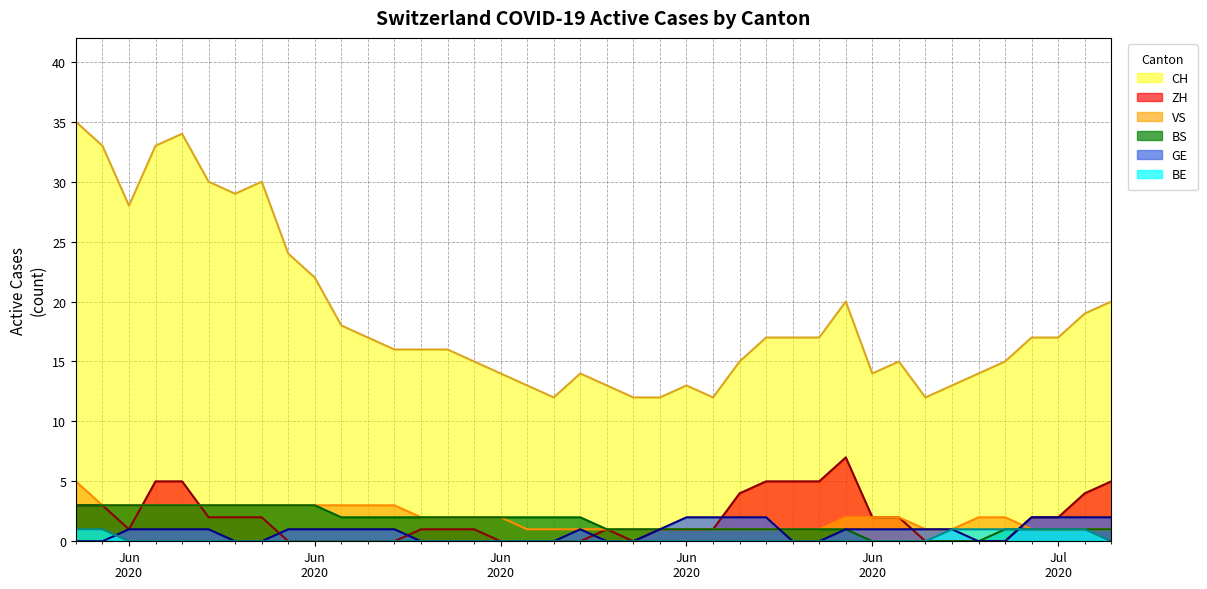

At how many categories does at least one series exceed 31?

4